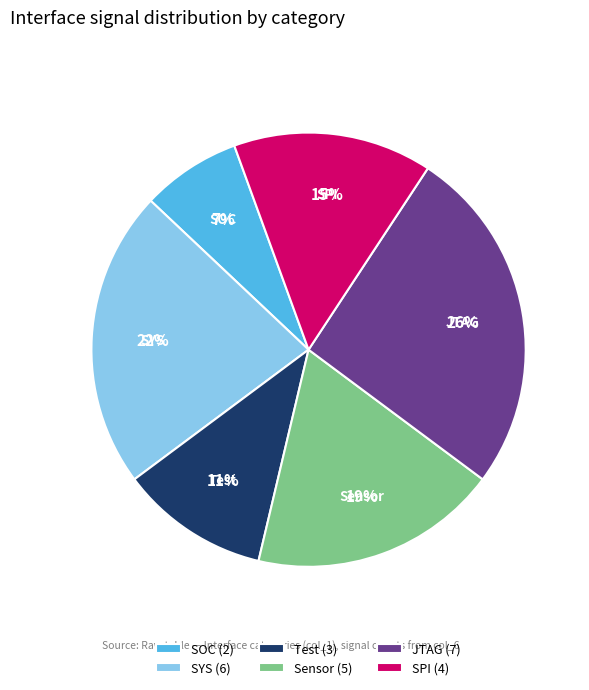

Is it true that SOC is 22% of the pie?

False